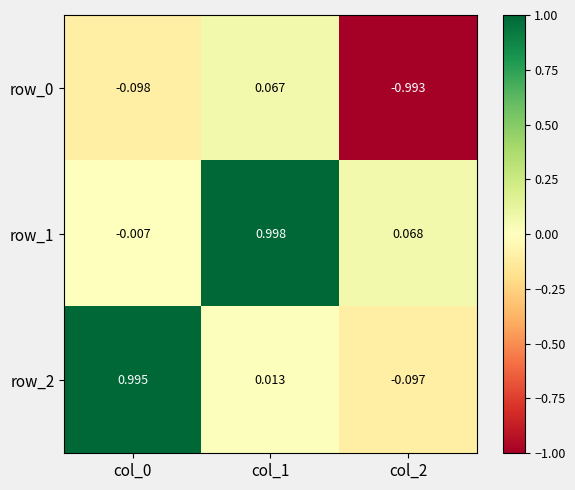

What is the smallest value displayed?

-1.0